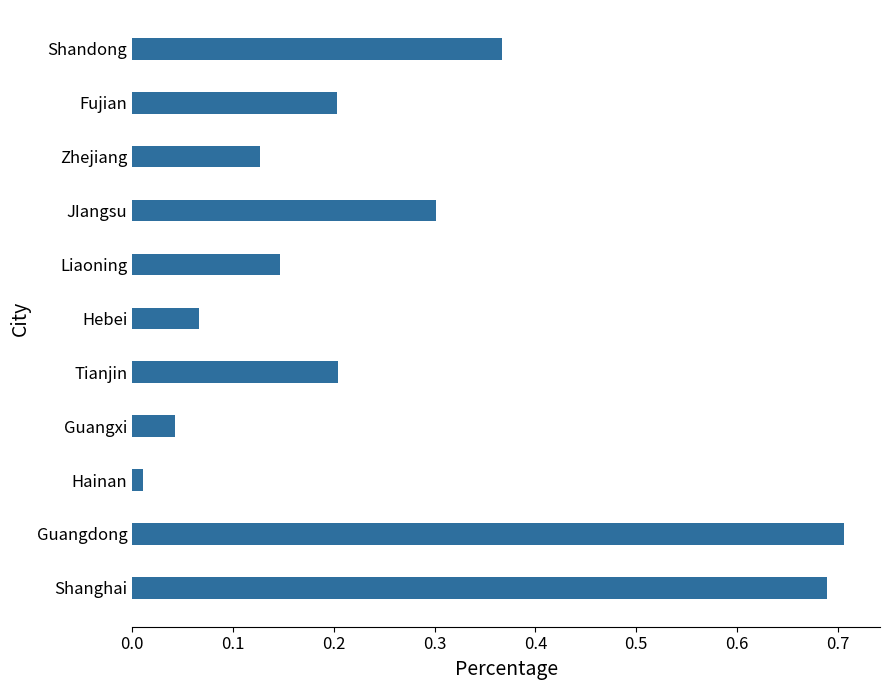

The value at Fujian is 0.1. True or false?

False